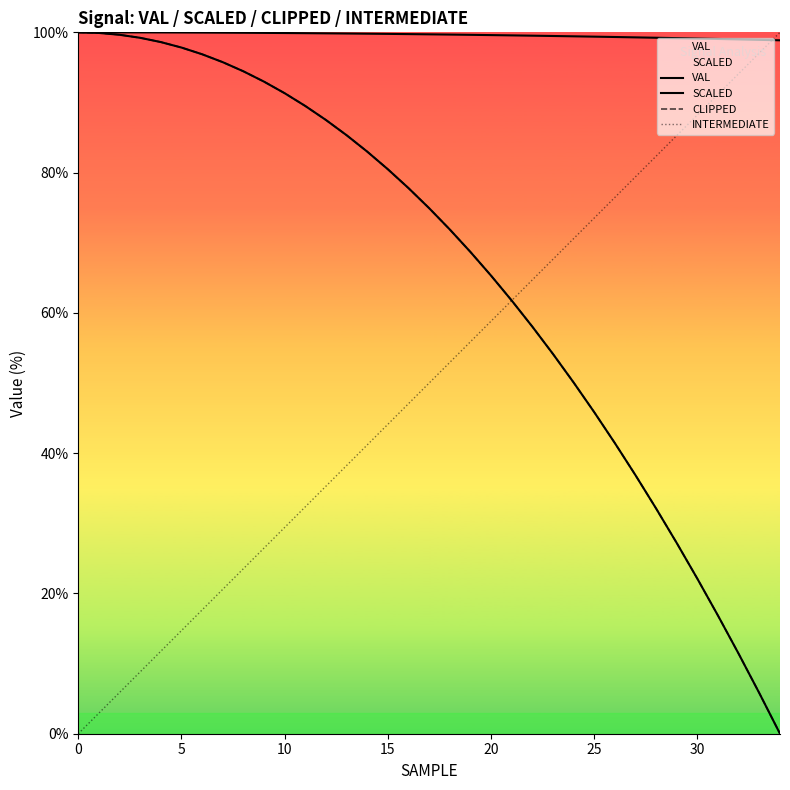

What is the label of the 11th point from the right?

24